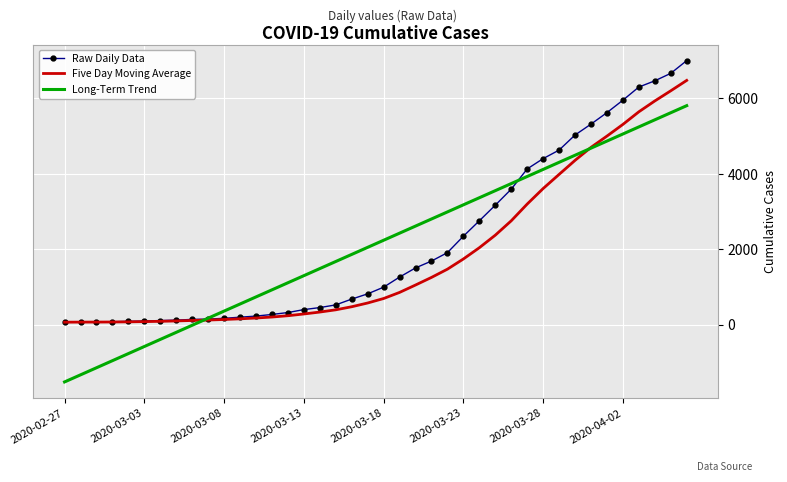

True or false: Long-Term Trend has more than 0 interior local peaks.

False